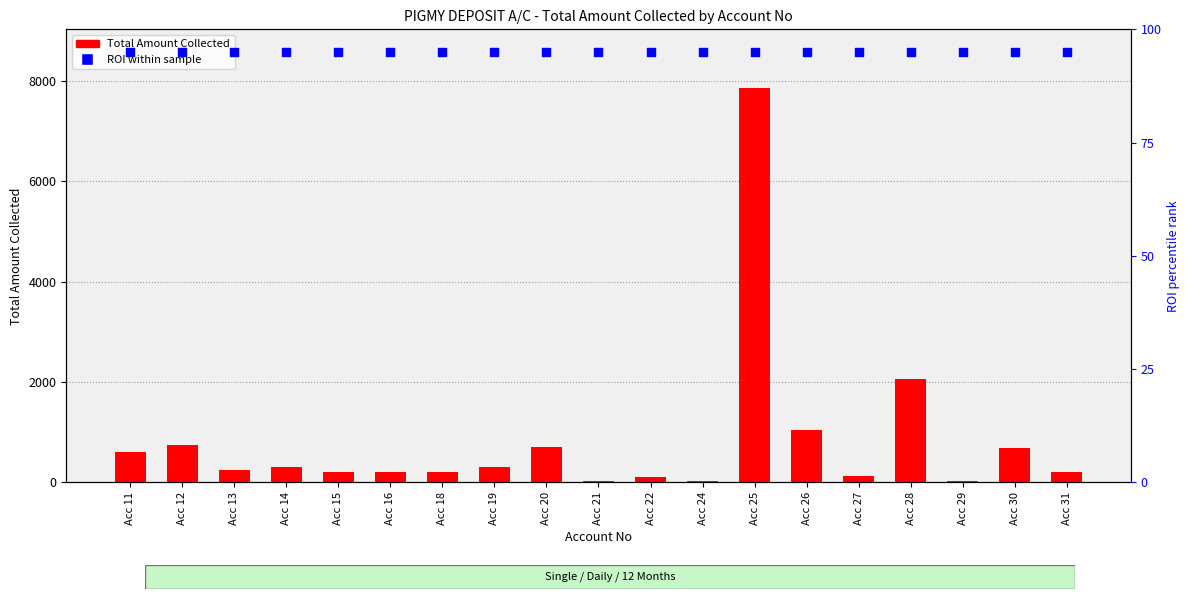

At how many categories does at least one series exceed 5945?

1